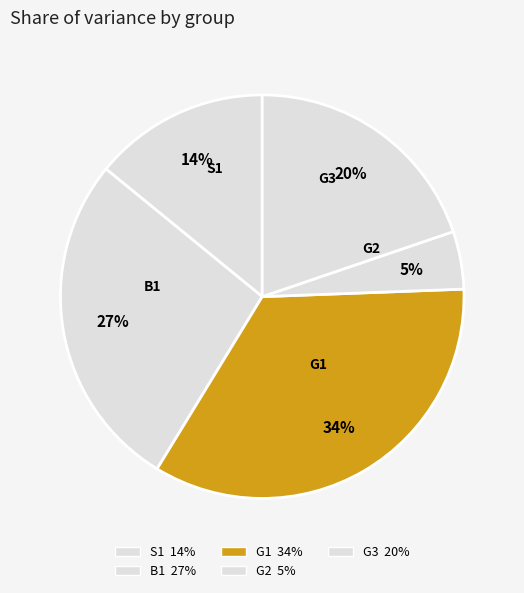

Between G2 and S1, which is larger?

S1